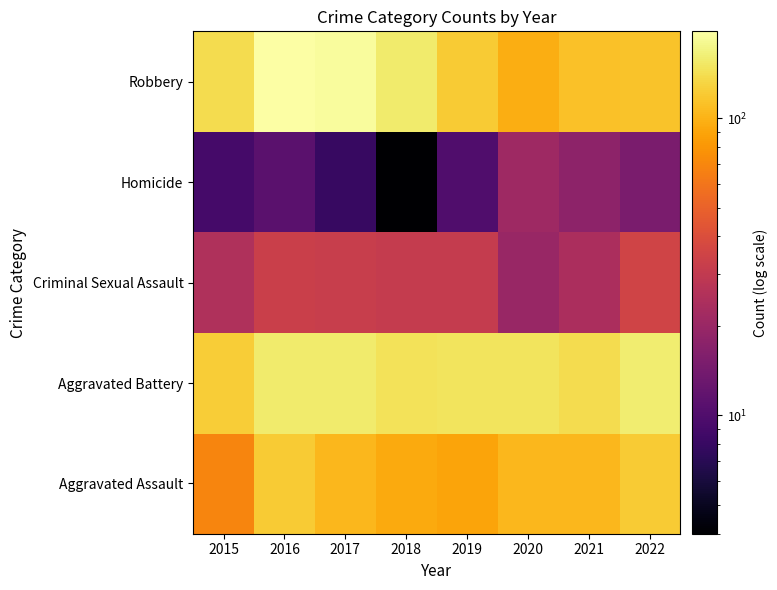

Rank the series at 2015 from lowest to highest value.

Homicide, Criminal Sexual Assault, Aggravated Assault, Aggravated Battery, Robbery